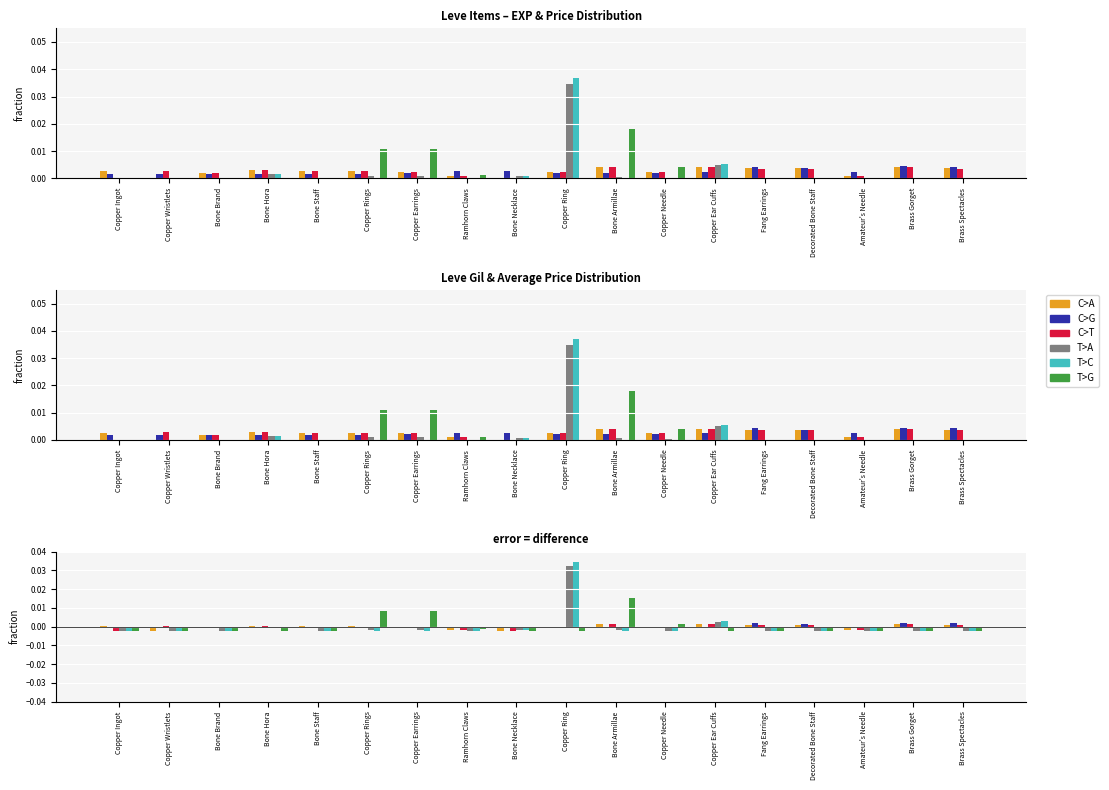

What is the label of the 15th bar from the left?

Decorated Bone Staff